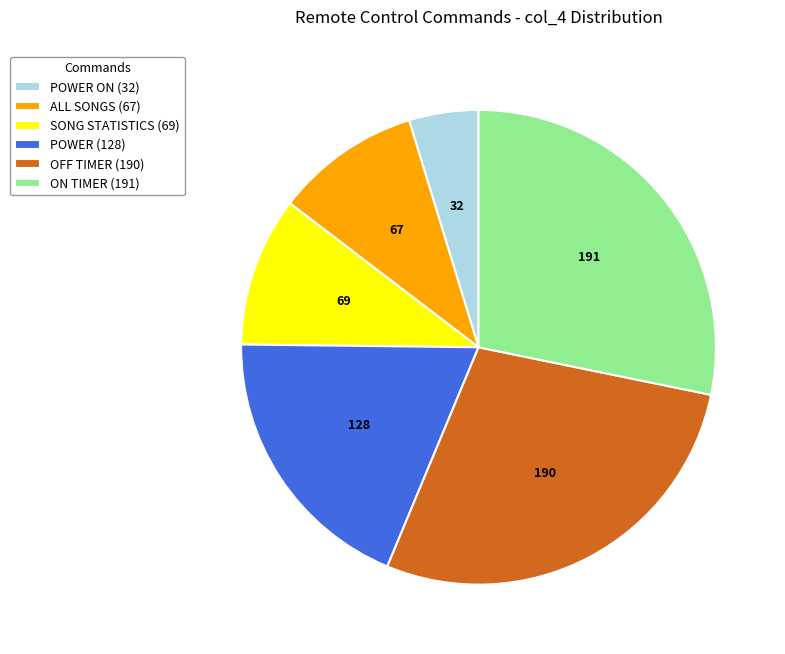

Which category has the smallest portion of the pie?

POWER ON (32)